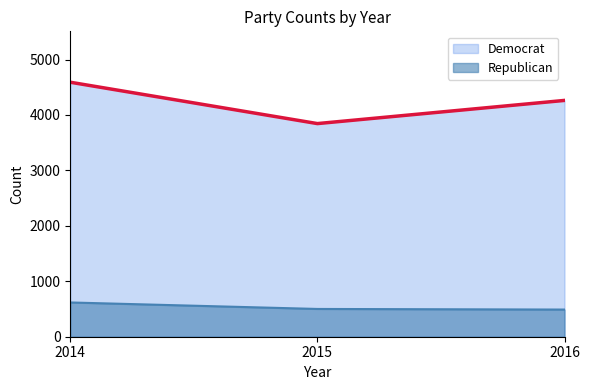

What are all the series names shown in the legend?

Democrat, Republican